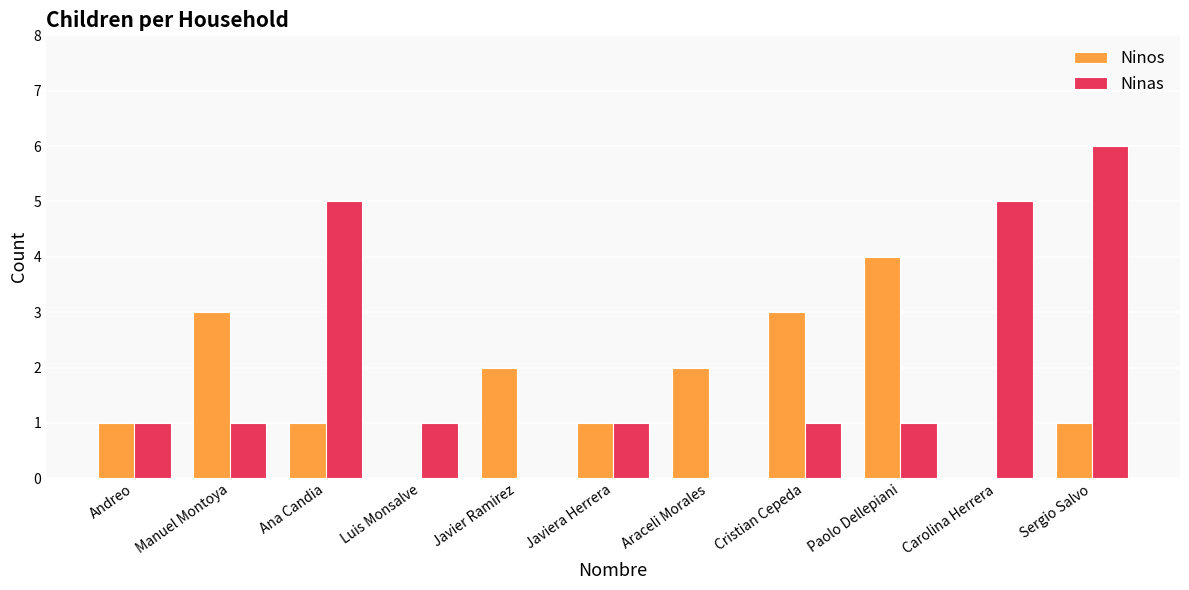

What is the sum of all Ninos values?

18